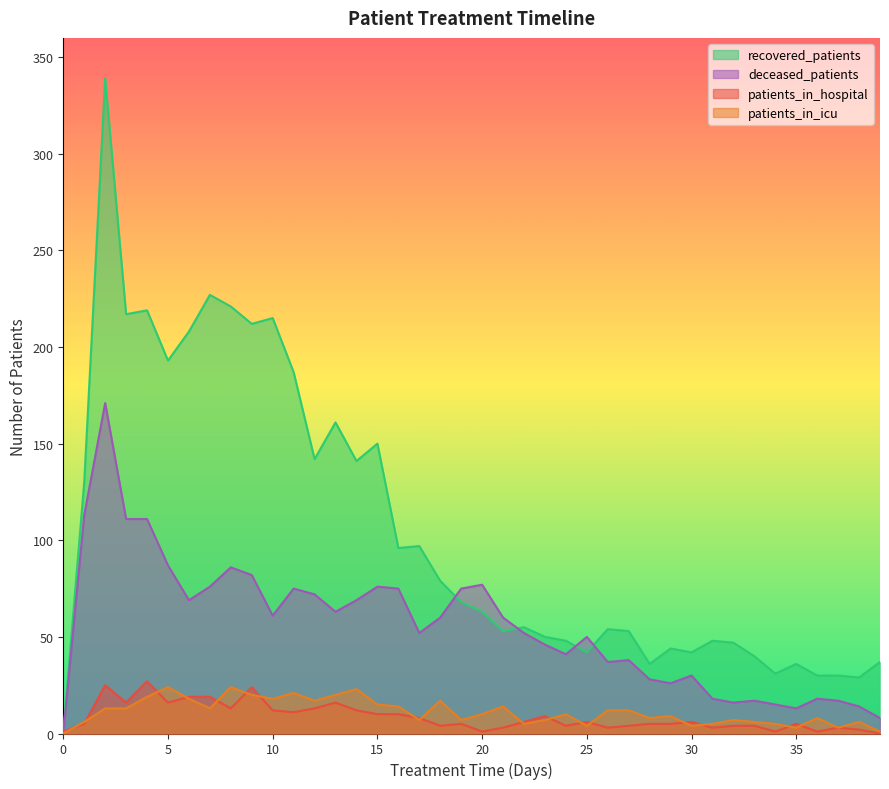

Rank the categories by patients_in_hospital value from highest to lowest.

4, 2, 9, 6, 7, 3, 5, 13, 8, 12, 10, 14, 11, 15, 16, 23, 17, 22, 25, 30, 1, 19, 28, 29, 35, 18, 24, 27, 32, 33, 21, 26, 31, 37, 38, 0, 20, 34, 36, 39